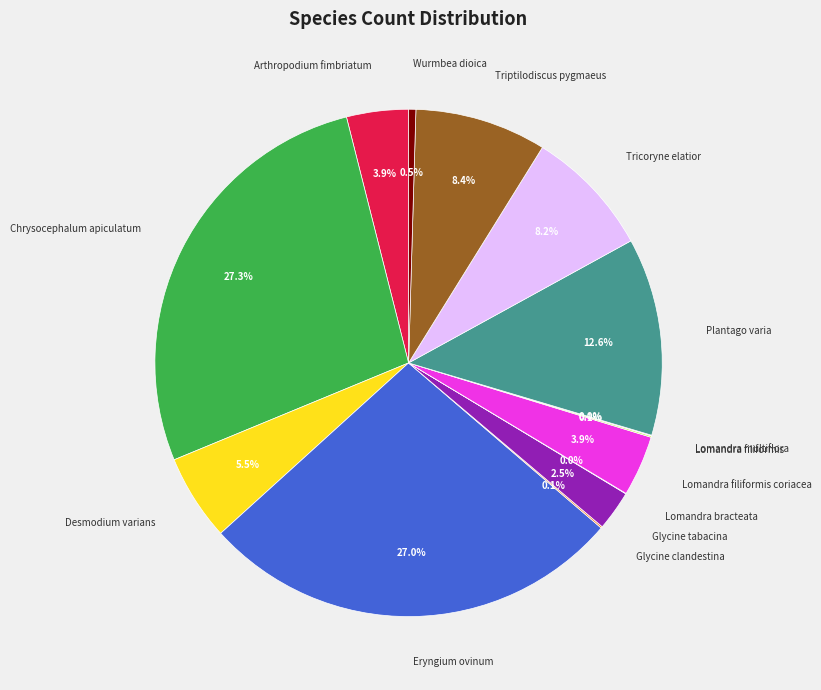

Which has a higher value, Arthropodium fimbriatum or Eryngium ovinum?

Eryngium ovinum